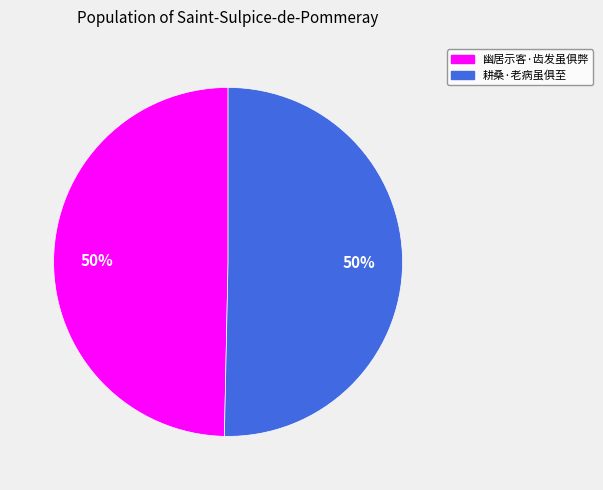

To the nearest percent, what percentage of the pie is 幽居示客·齿发虽俱弊?

50%